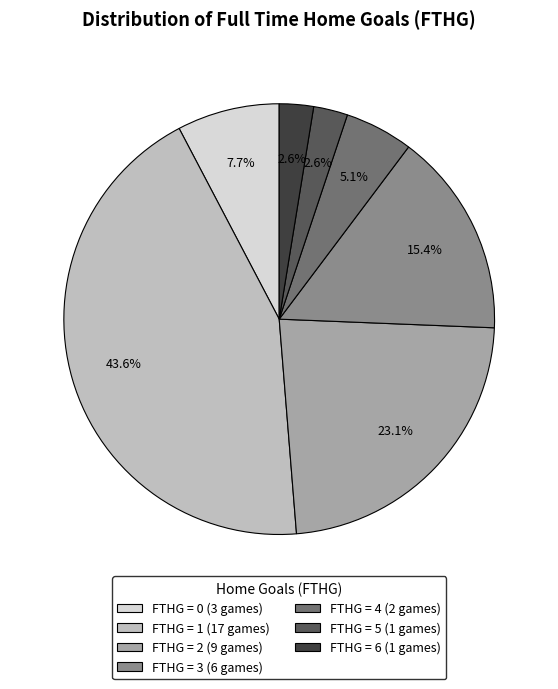

Is there any slice that represents more than half of the pie?

No